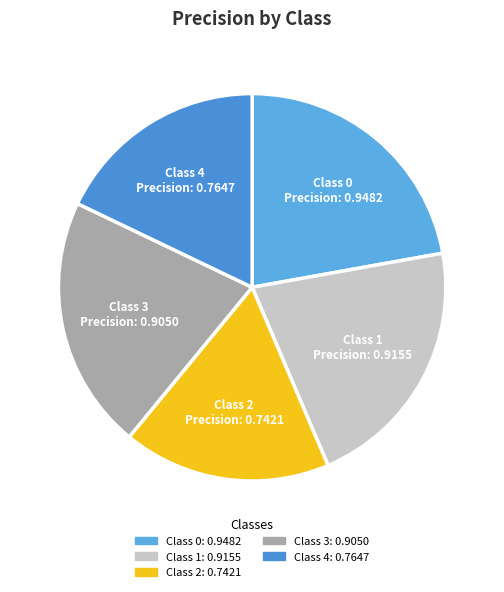

To the nearest percent, what is the average slice percentage?

20%